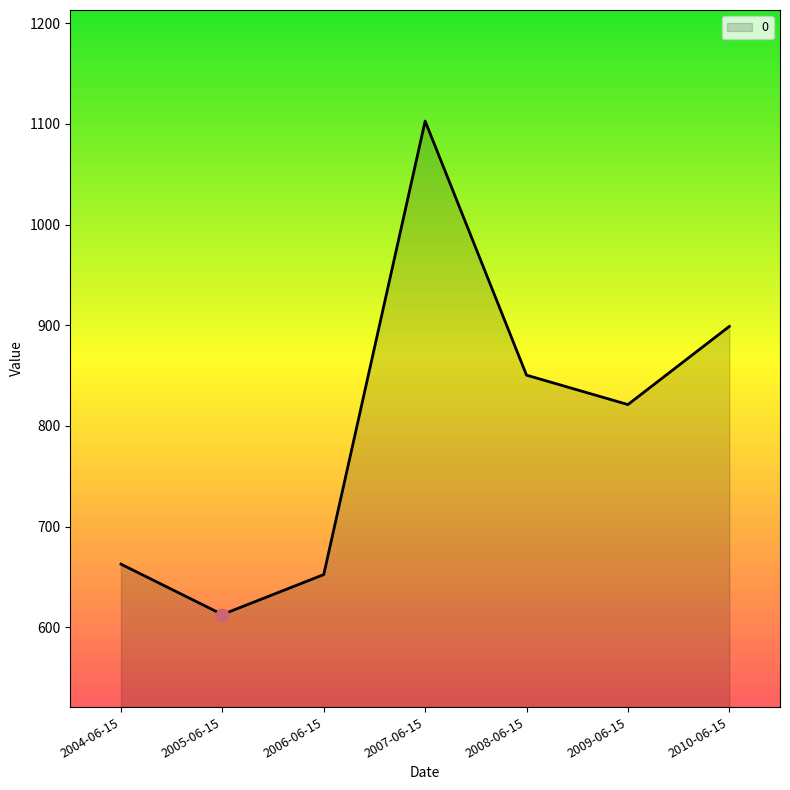

Approximately how many times larger is the value at 2008-06-15 compared to 2004-06-15?

1.3